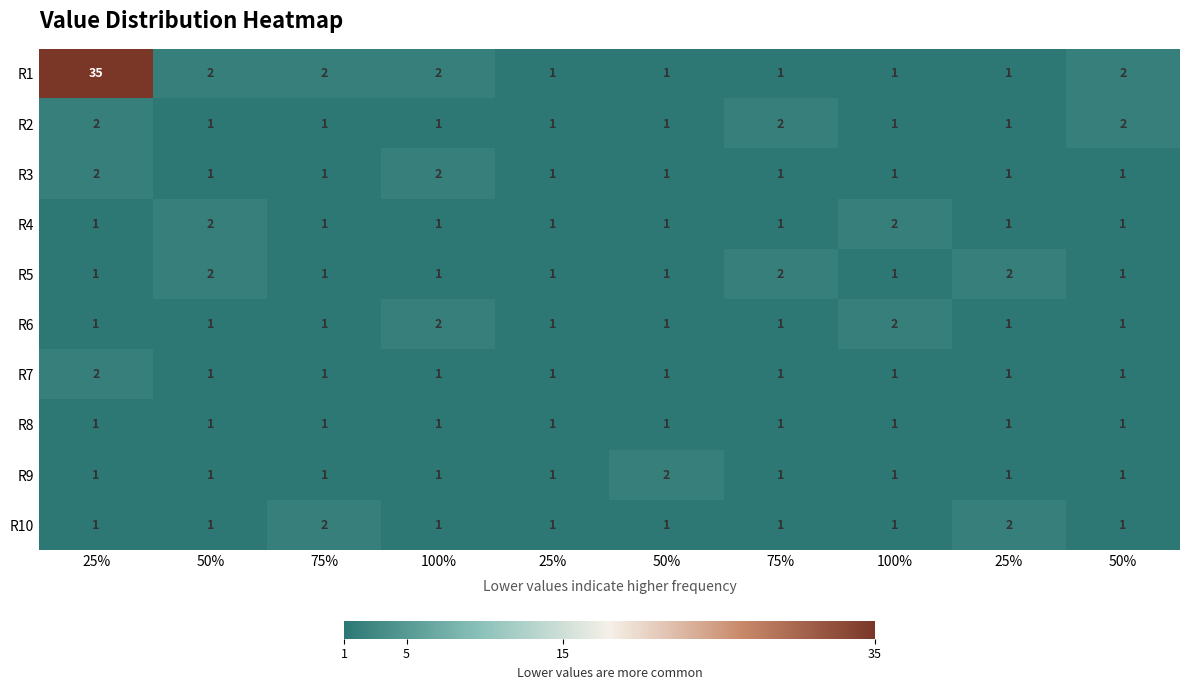

At how many categories does at least one series exceed 30?

1